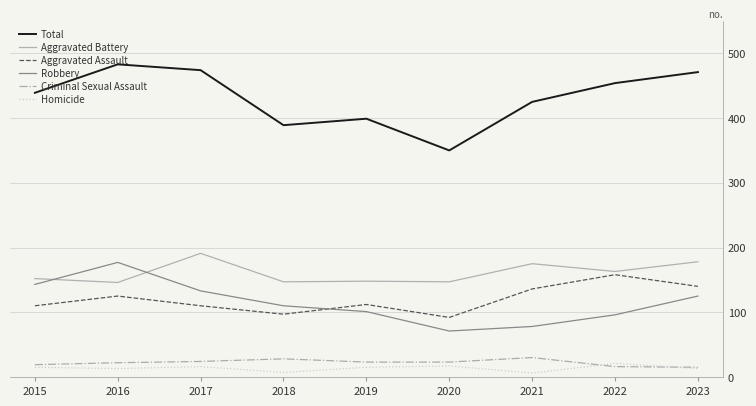

What is the maximum value for Criminal Sexual Assault?

30